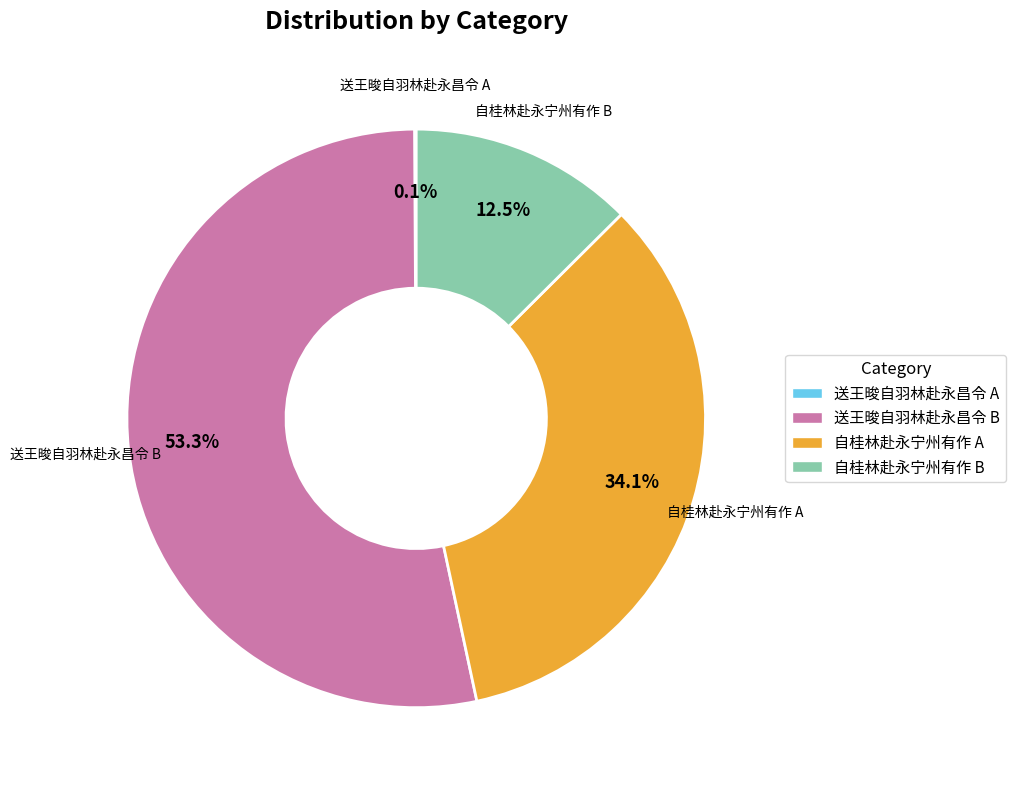

What percentage do 自桂林赴永宁州有作 B and 自桂林赴永宁州有作 A together represent?

46.6%